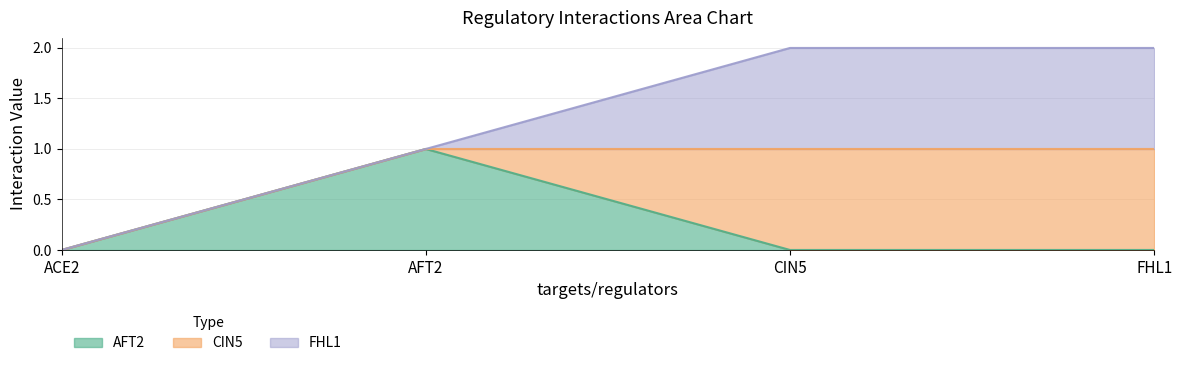

Reading left to right, transcribe all the data shown in this chart.

AFT2: ACE2=0	AFT2=1	CIN5=0	FHL1=0
CIN5: ACE2=0	AFT2=0	CIN5=1	FHL1=1
FHL1: ACE2=0	AFT2=0	CIN5=1	FHL1=1